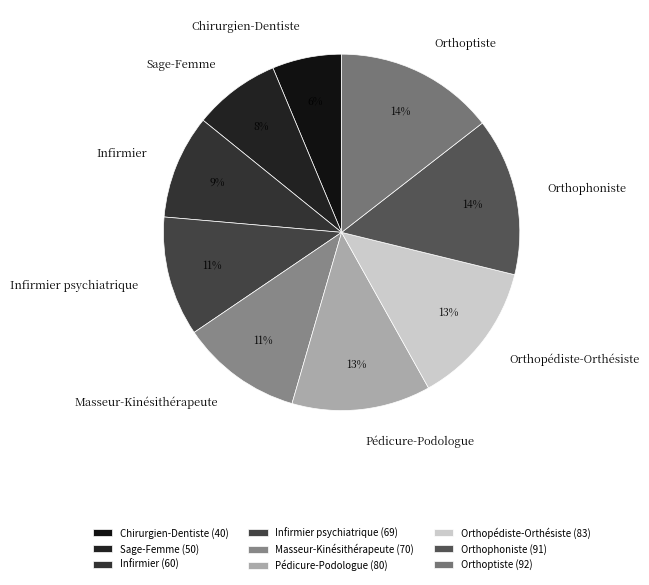

Do Orthophoniste and Sage-Femme together represent more than half of the pie?

No